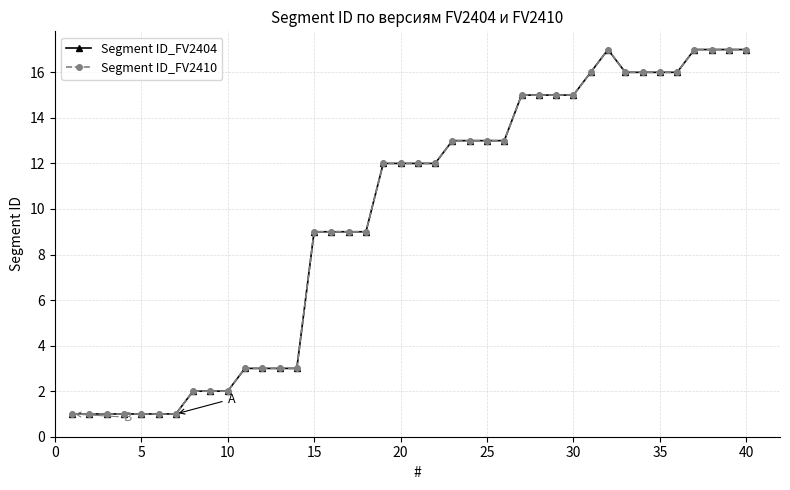

What is the value of the Segment ID_FV2404 point at the 39th from the left?

17